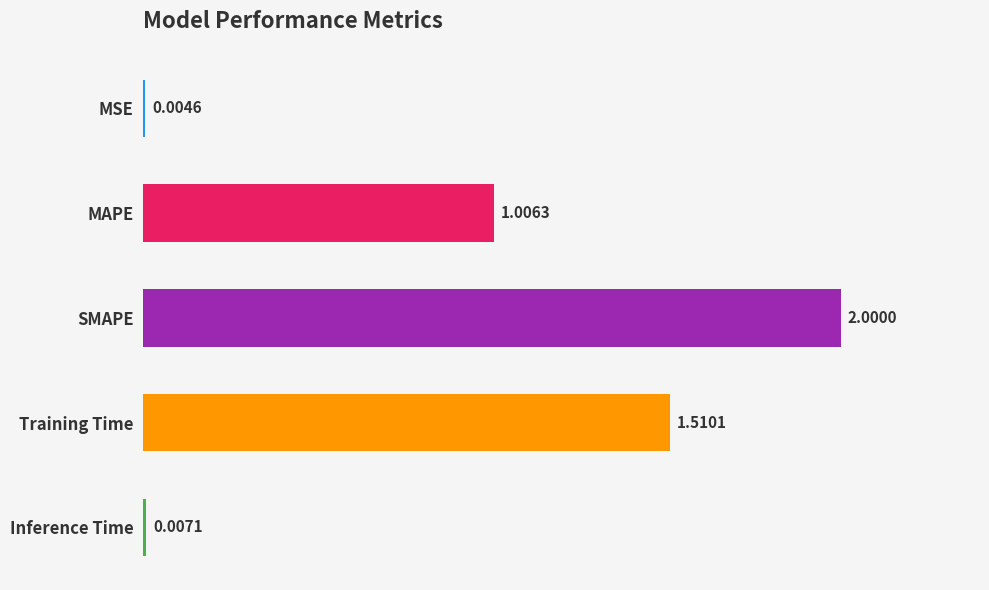

At which category does the chart reach its peak across all series?

SMAPE